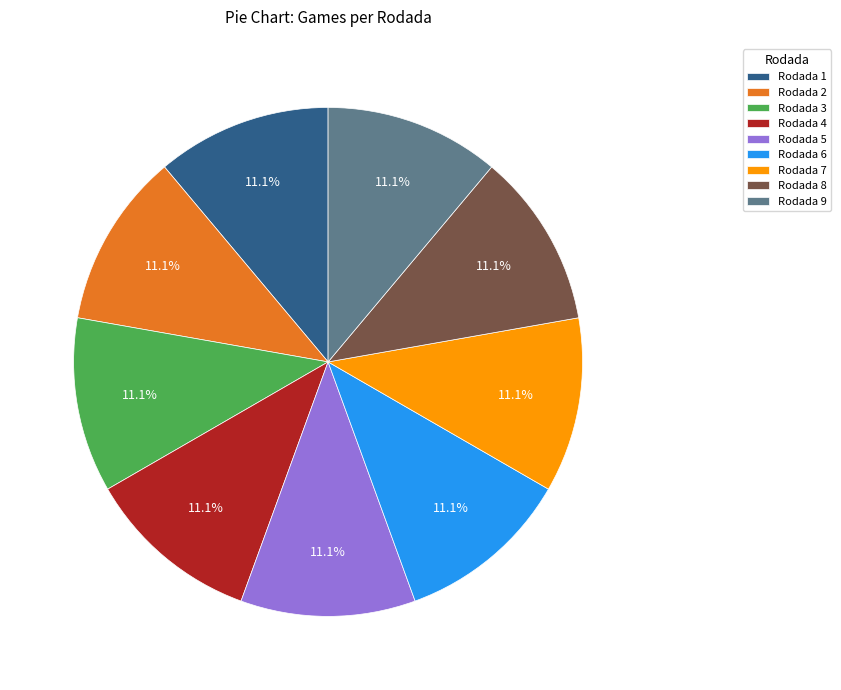

What percentage is the Rodada 2 slice, to the nearest percent?

11%